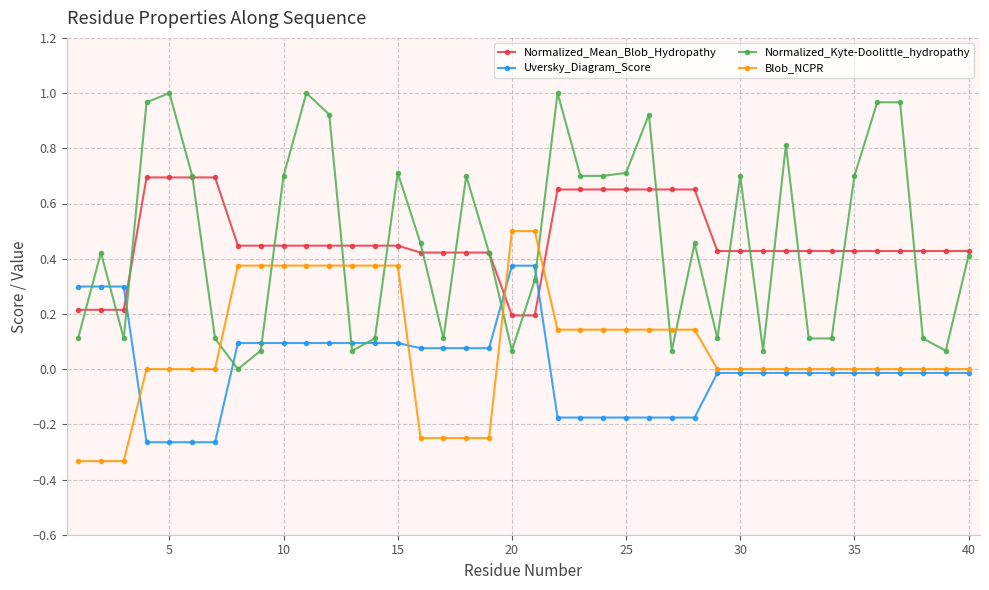

What are all the series names shown in the legend?

Normalized_Mean_Blob_Hydropathy, Uversky_Diagram_Score, Normalized_Kyte-Doolittle_hydropathy, Blob_NCPR